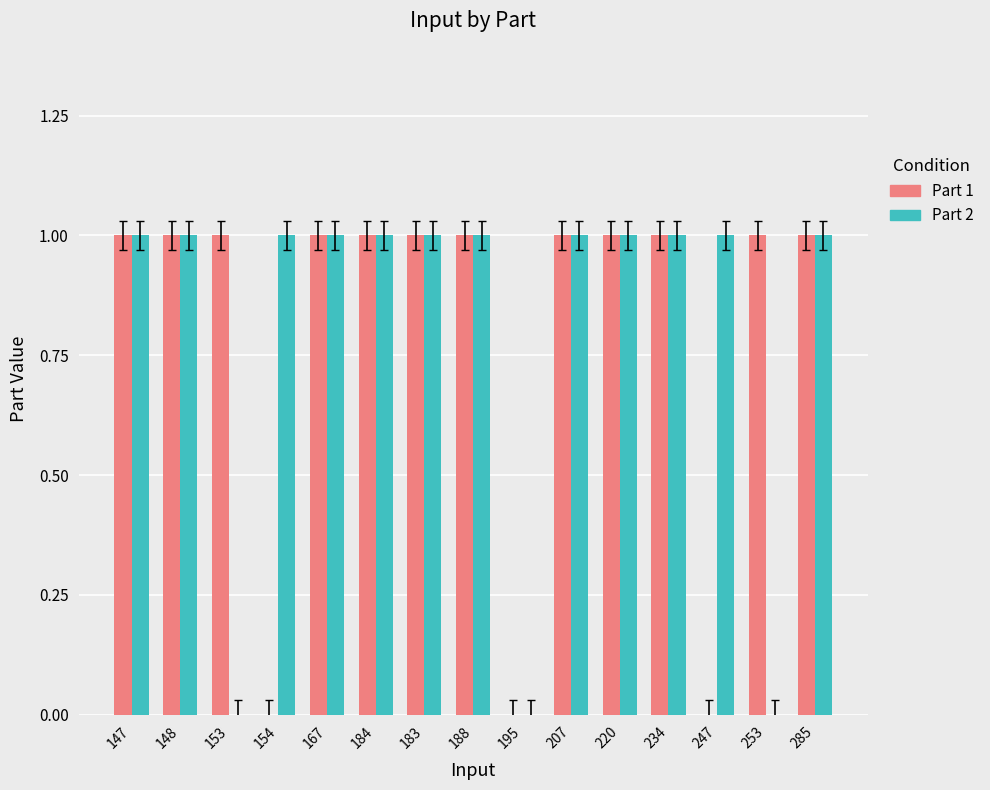

What value does the Part 2 series have at 183?

1